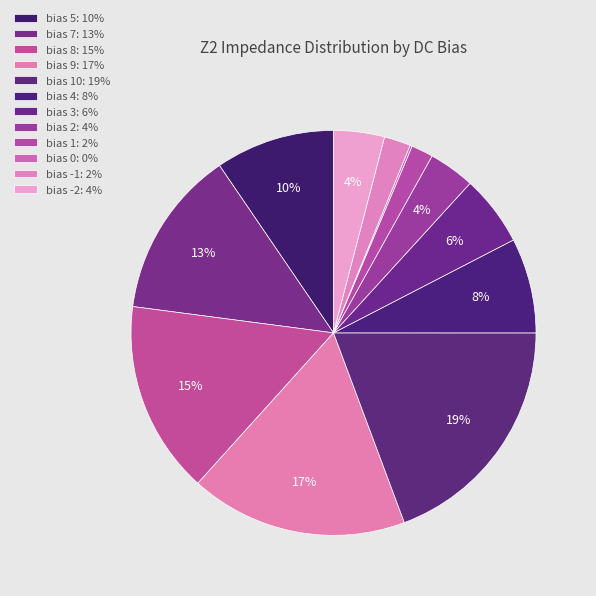

Count the number of slices in the pie.

12